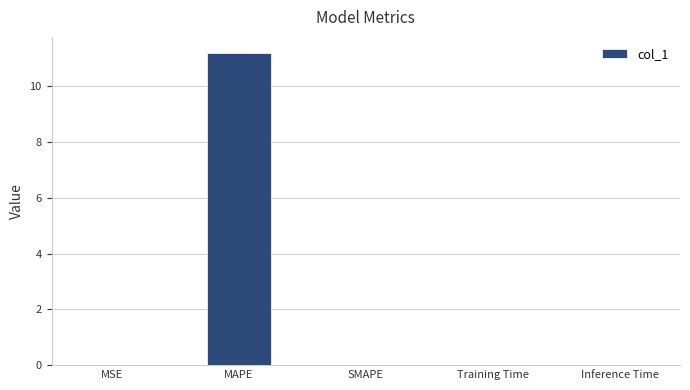

What is the change in value from MAPE to Training Time?

-11.2